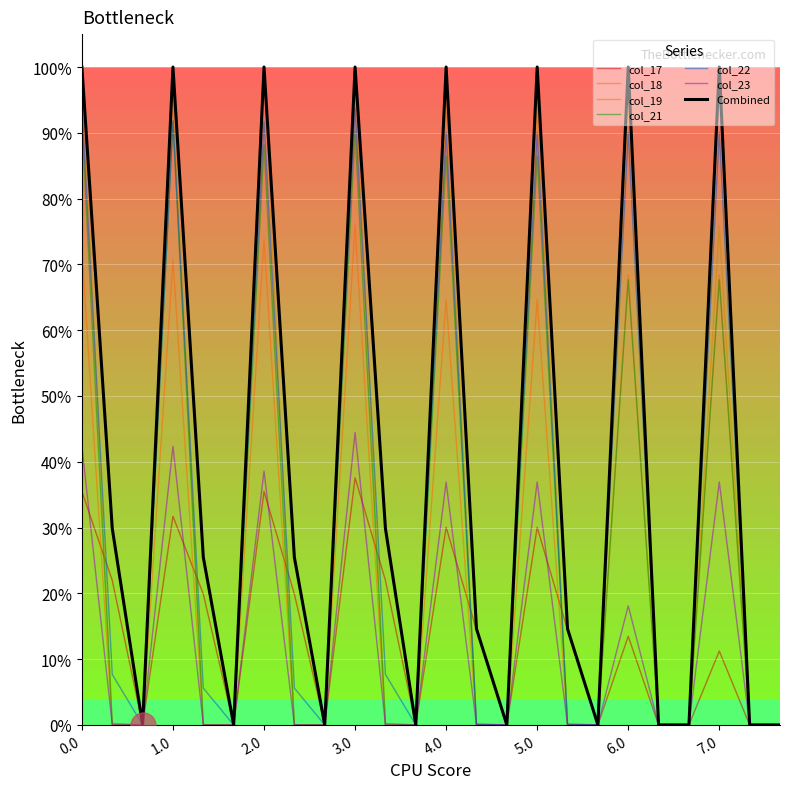

What is the value of the col_22 point at the 2nd from the left?

0.1